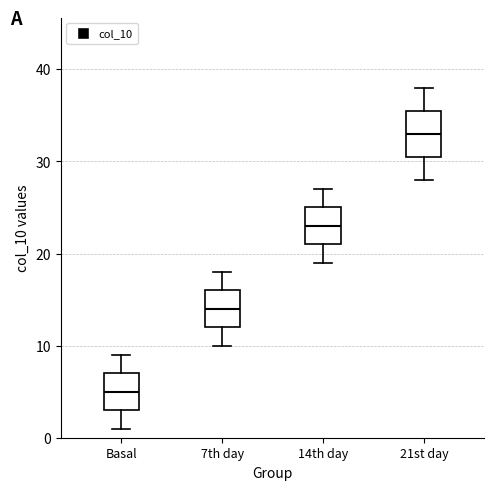

Where does the lower whisker of the box for 14th day end on the y-axis? The values are not printed on the chart, so give them approximately, as read against the axis.

19